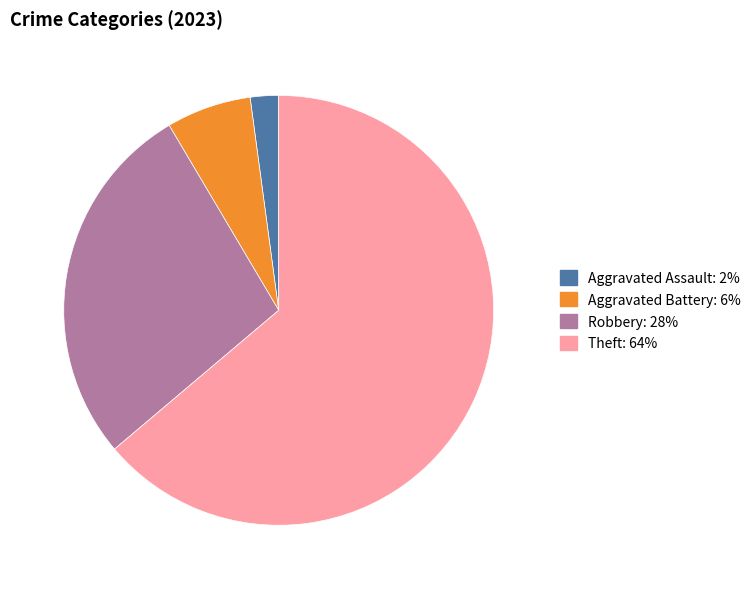

Does any single category account for the majority?

Yes